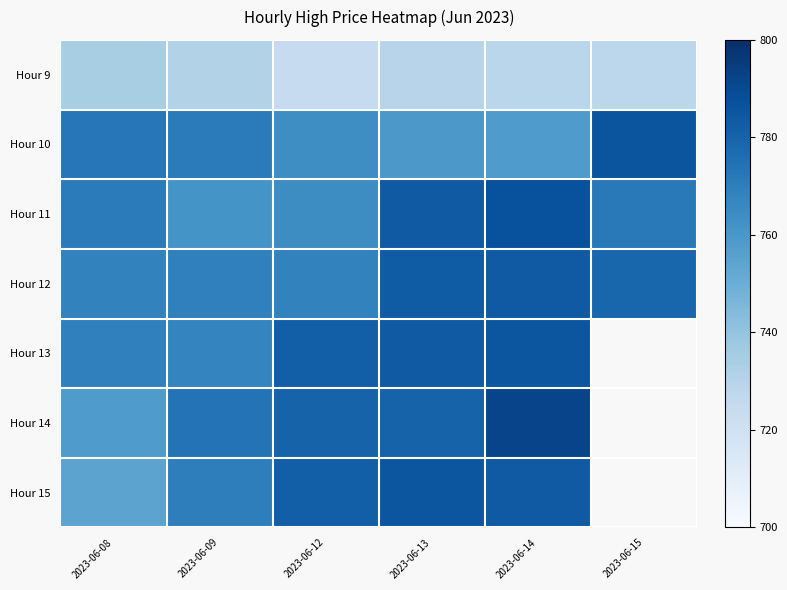

How many distinct data groups are displayed?

7